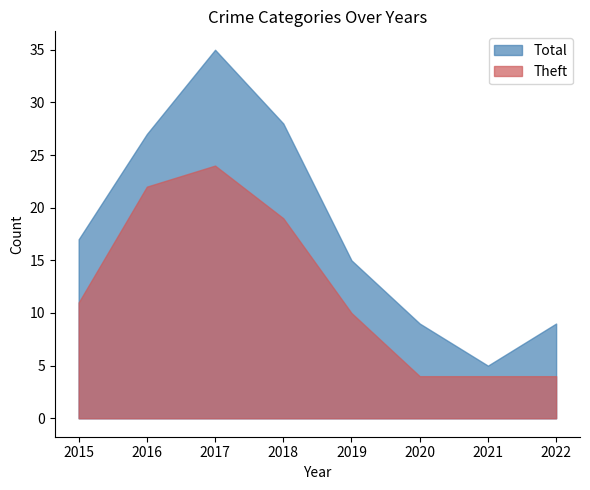

True or false: Total has a value of 8 at 2021.

False